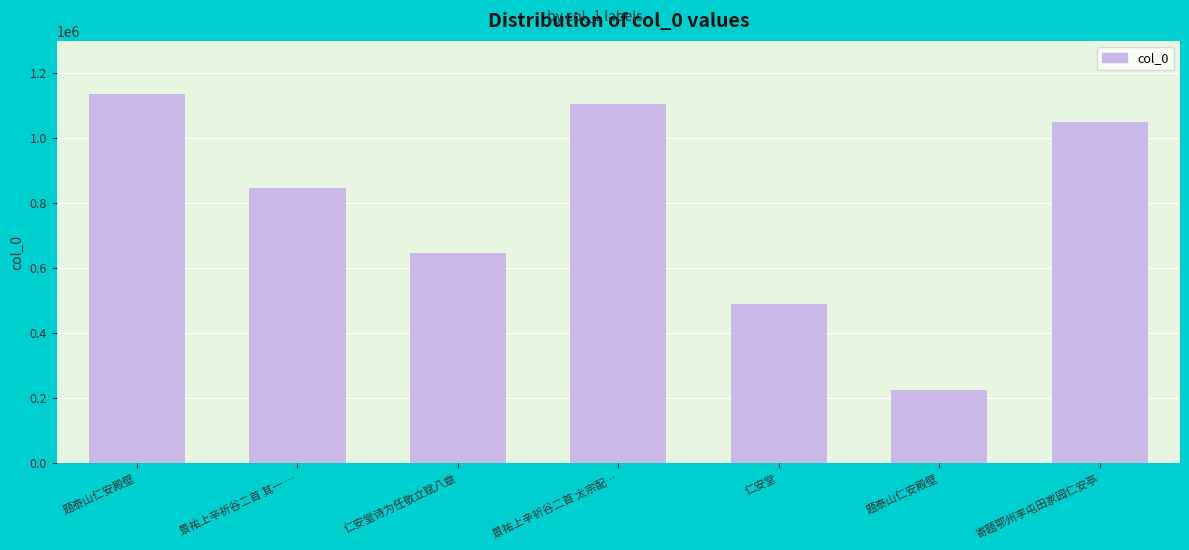

How many data points does each series have?

7